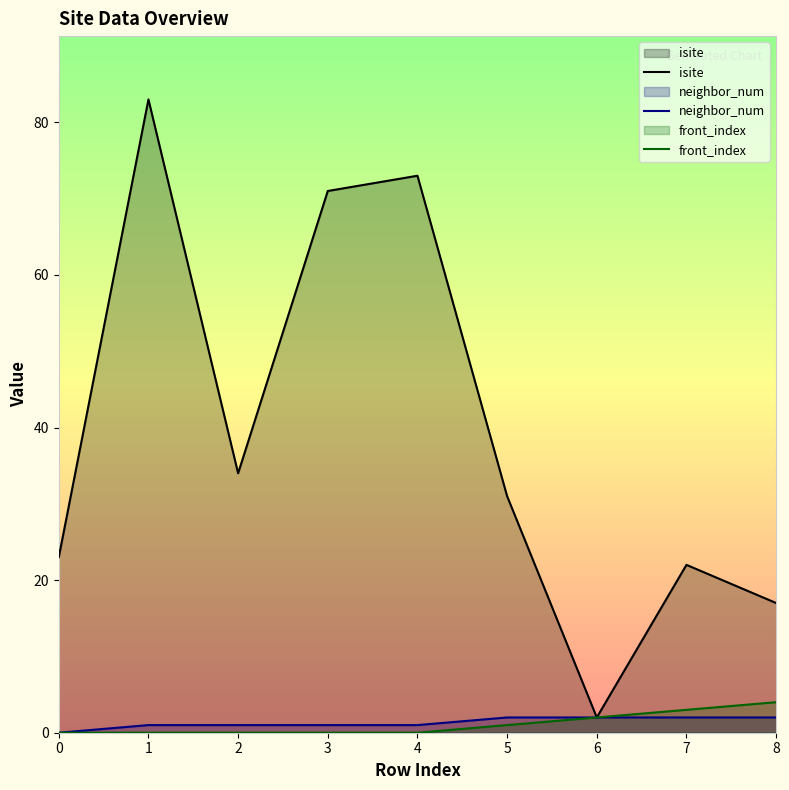

The front_index series shows 0 at 1. True or false?

True